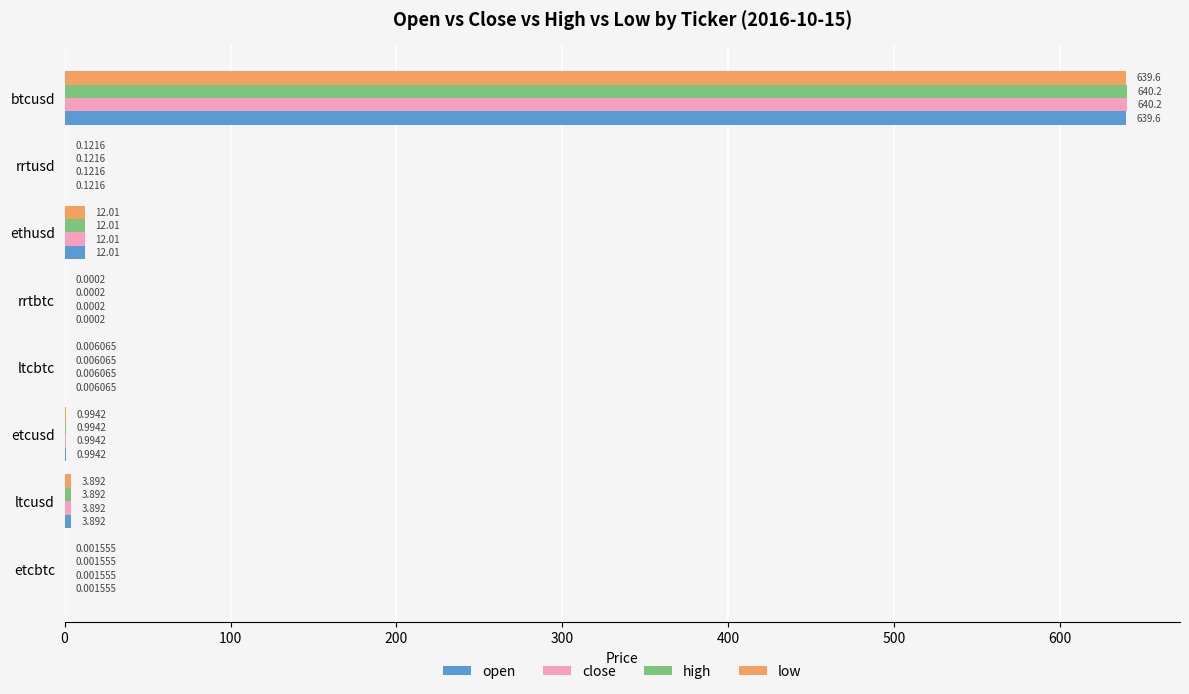

How many categories are shown in the chart?

8